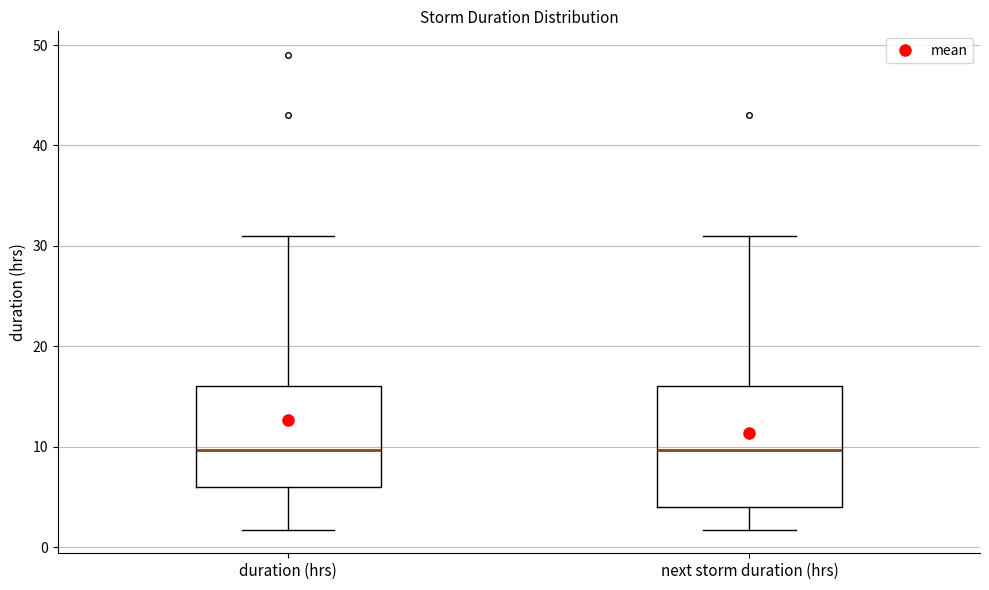

Reading left to right, read every box against the y-axis: the position of its median line, the range the box covers, and the ends of its whiskers. The values are not printed on the chart, so give them approximately, as read against the axis.

duration (hrs): median 10, box 6 to 16, whiskers 2 to 31
next storm duration (hrs): median 10, box 4 to 16, whiskers 2 to 31